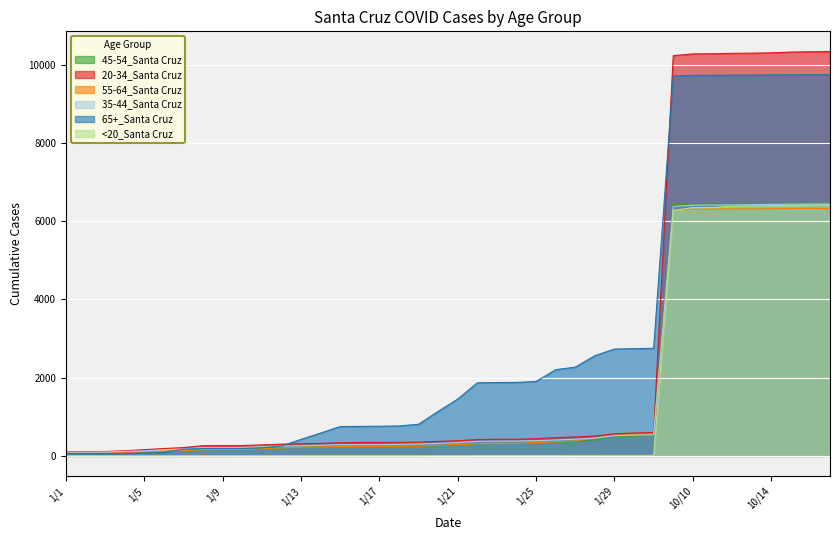

What is the average value of the 35-44_Santa Cruz series?

1671